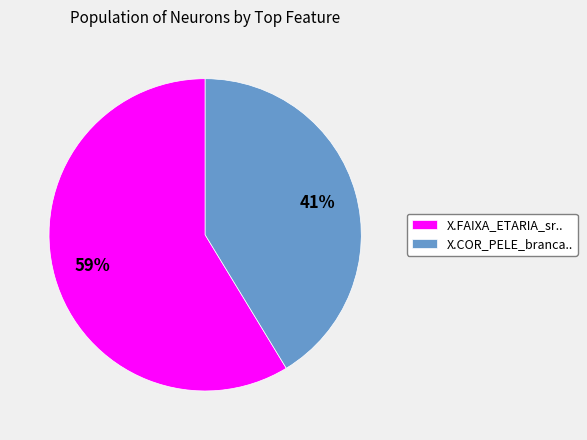

Does X.FAIXA_ETARIA_sr.. account for over 50% of the chart?

Yes